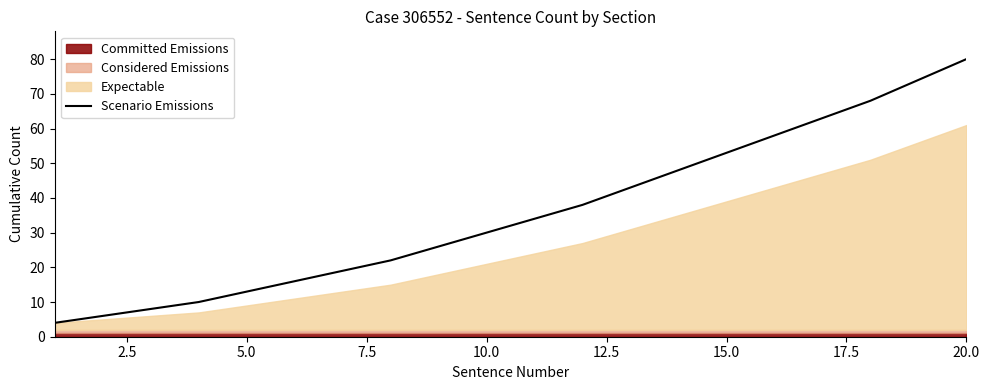

What is the highest value of the Scenario Emissions series?

80